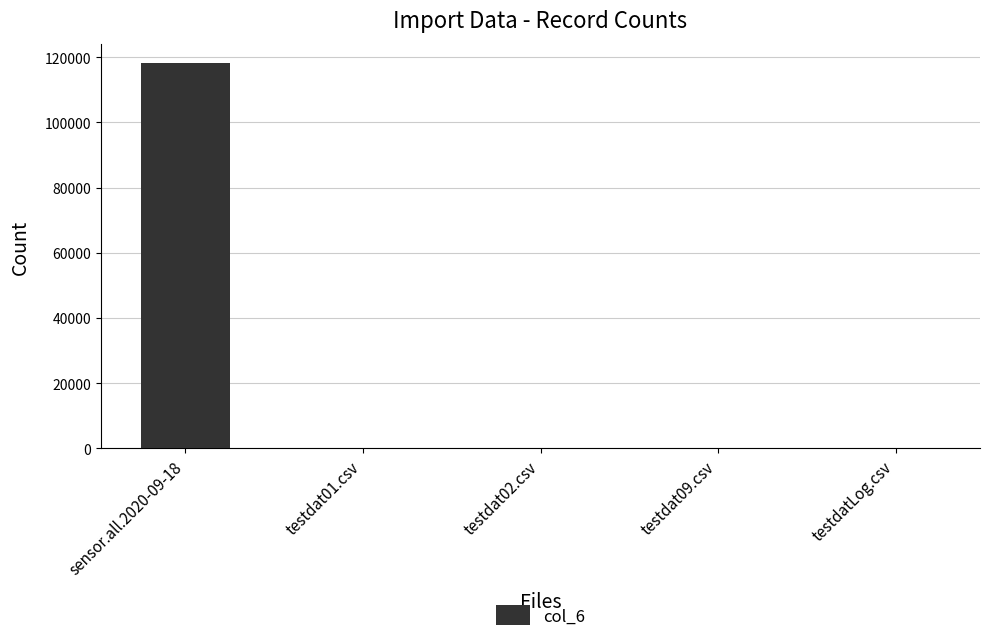

What is the maximum value shown in the chart?

118222